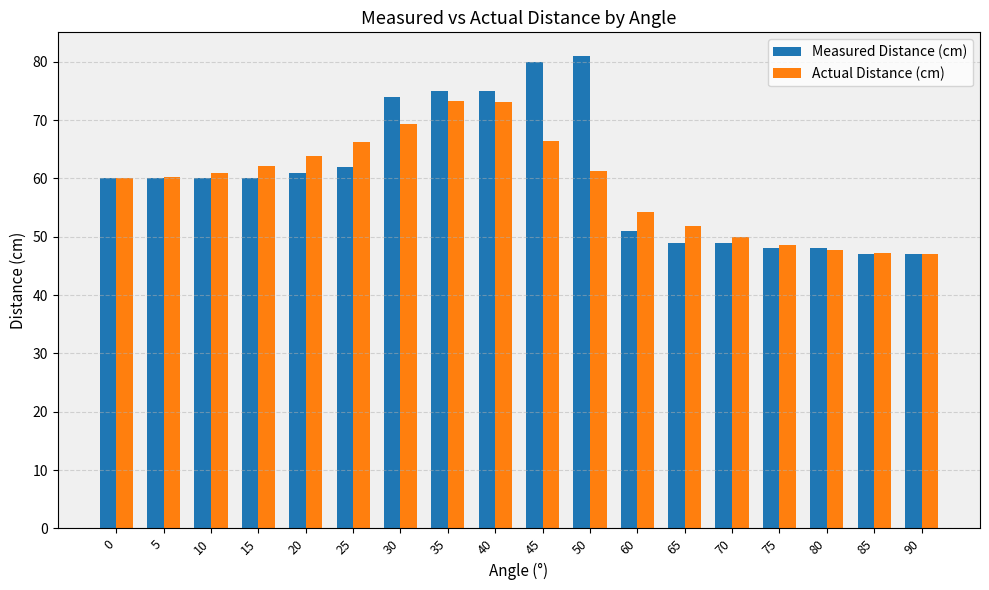

How many data points does each series have?

18